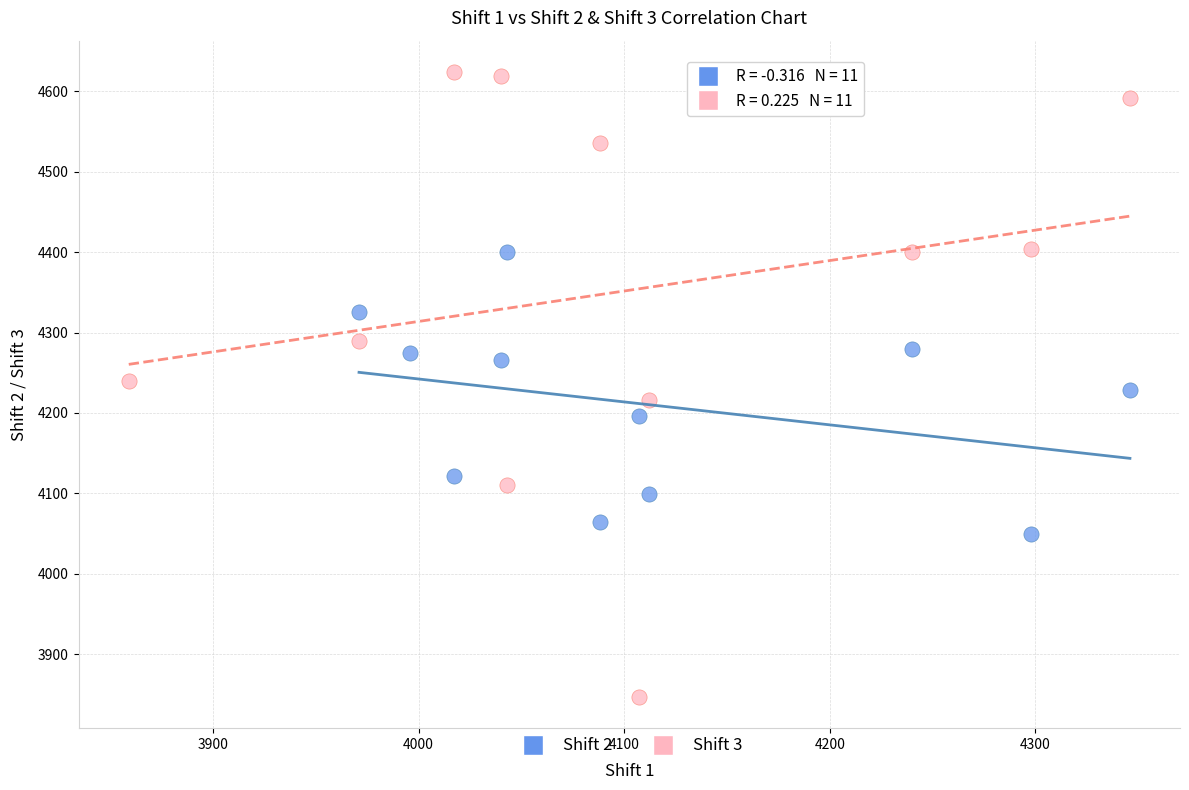

What are all the series names shown in the legend?

Shift 2, Shift 3